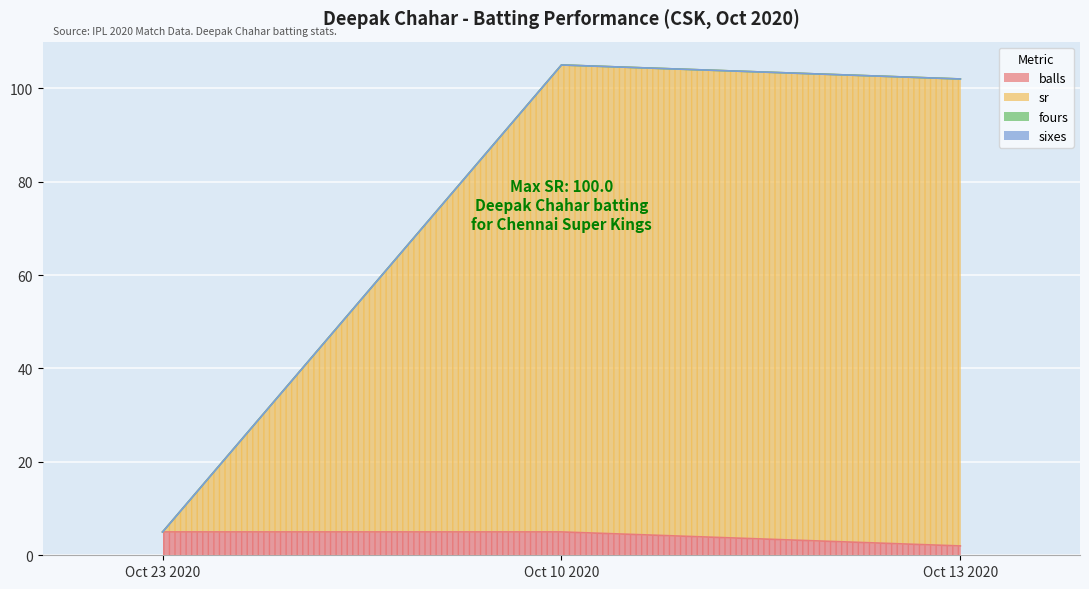

What is the maximum value for balls?

5